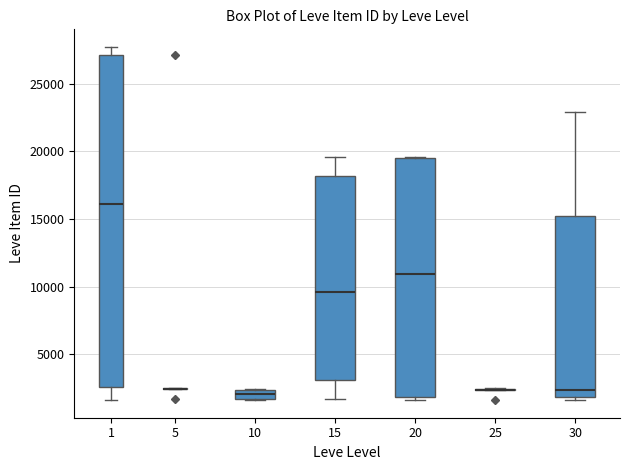

Which box is the tallest, from its lower edge to its upper edge?

1